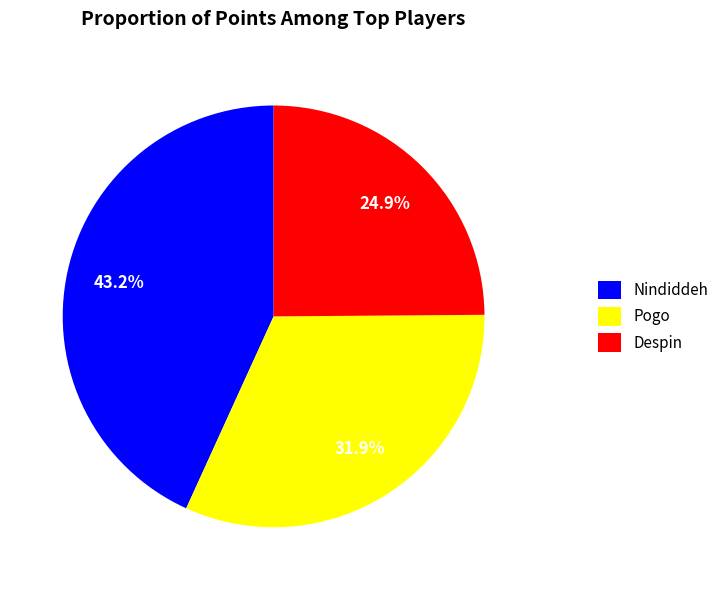

Which category has the smallest portion of the pie?

Despin